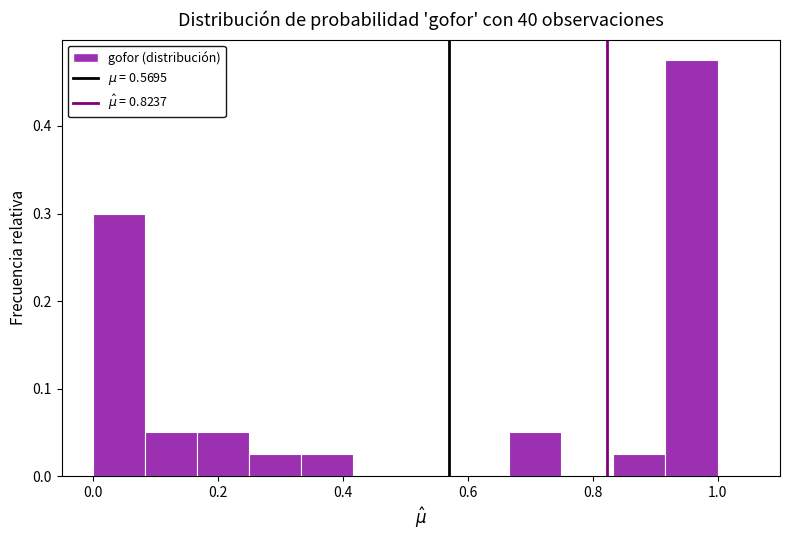

Over which range of the x-axis is the bar tallest?

0.92 to 1.00